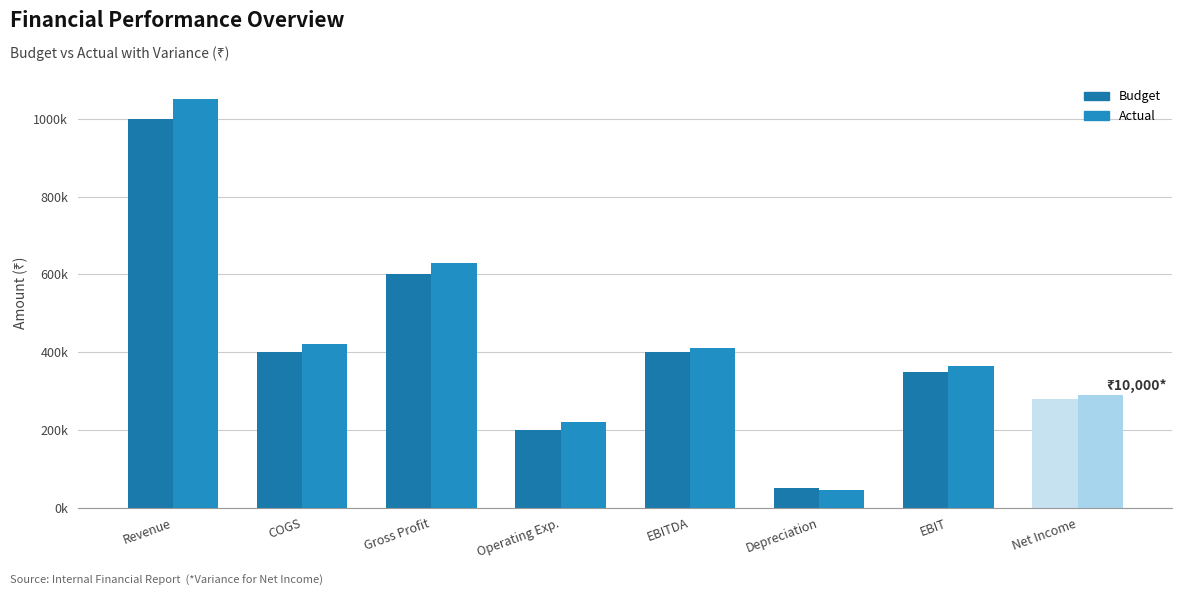

What is the greatest value displayed?

1050000